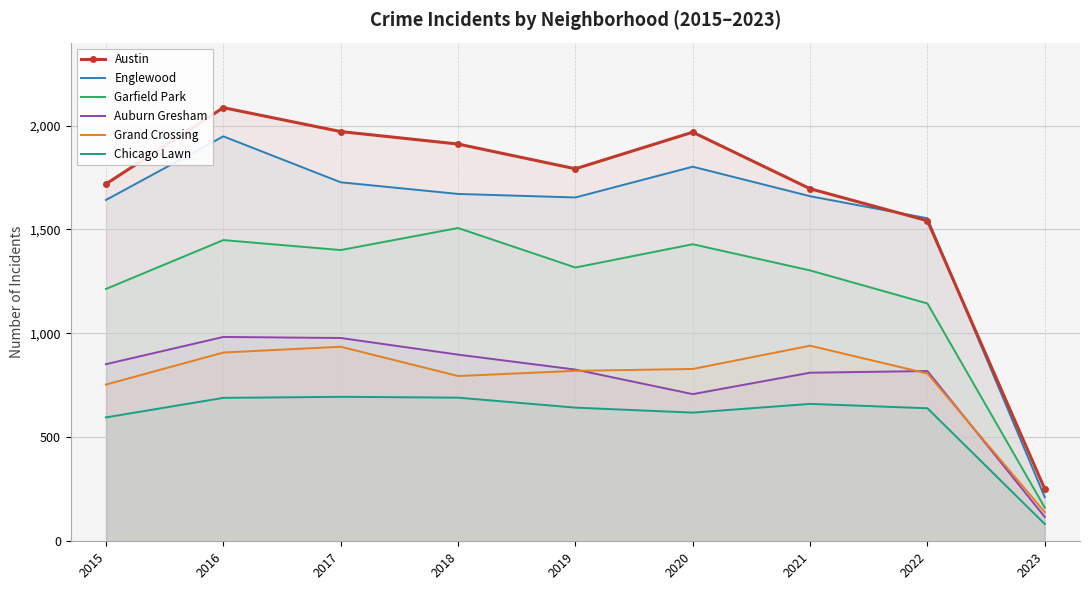

Which category has the highest value across all series?

2016